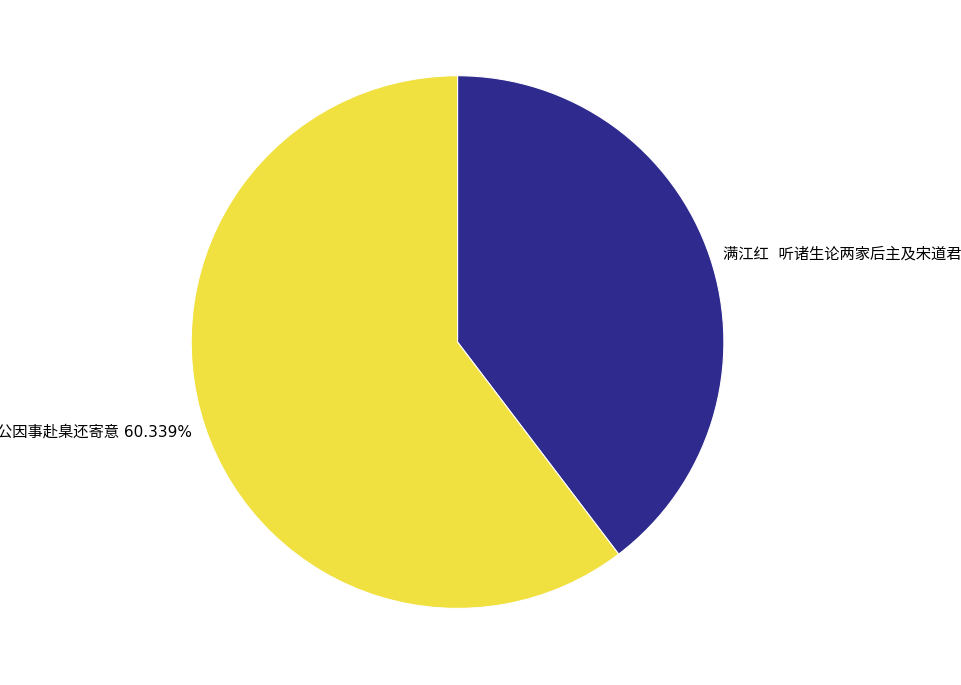

Does any single category account for the majority?

Yes